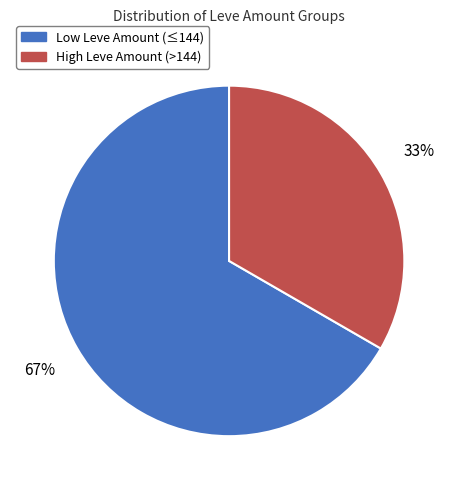

To the nearest percent, what is the average slice percentage?

50%